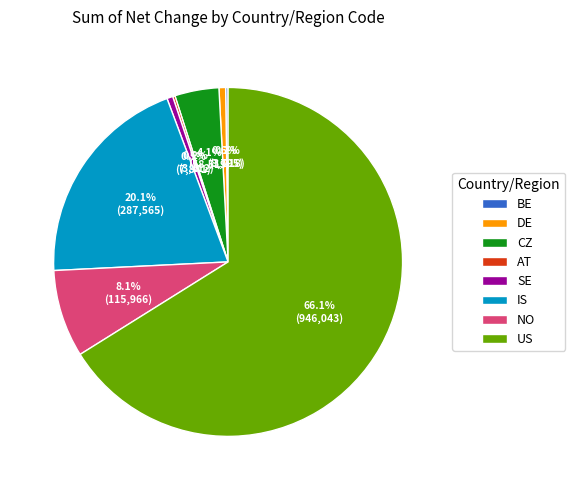

Is the sum of DE and IS greater than half?

No